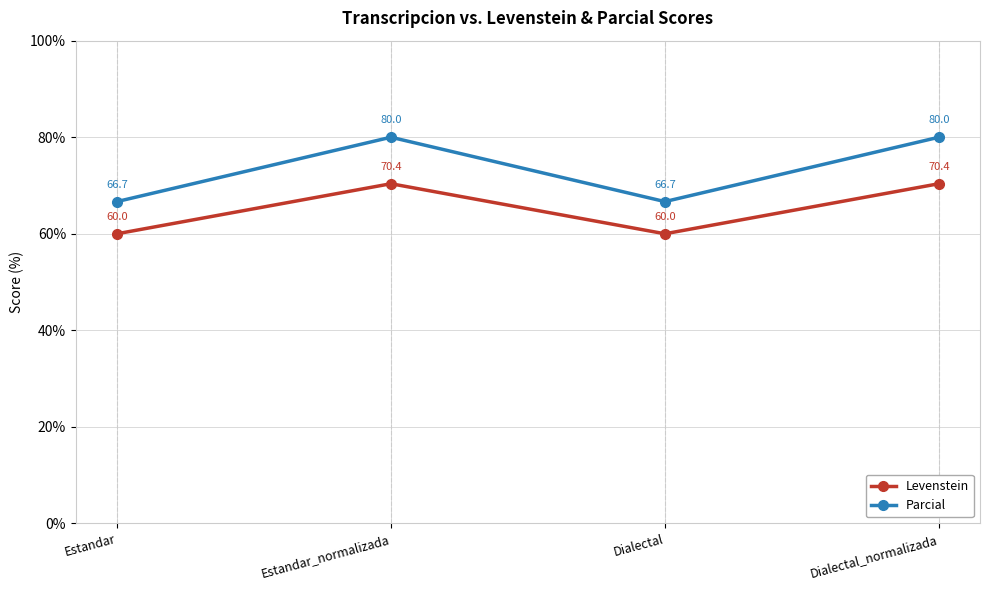

Reading left to right, transcribe all the data shown in this chart.

Levenstein: Estandar=60.0	Estandar_normalizada=70.4	Dialectal=60.0	Dialectal_normalizada=70.4
Parcial: Estandar=66.7	Estandar_normalizada=80.0	Dialectal=66.7	Dialectal_normalizada=80.0